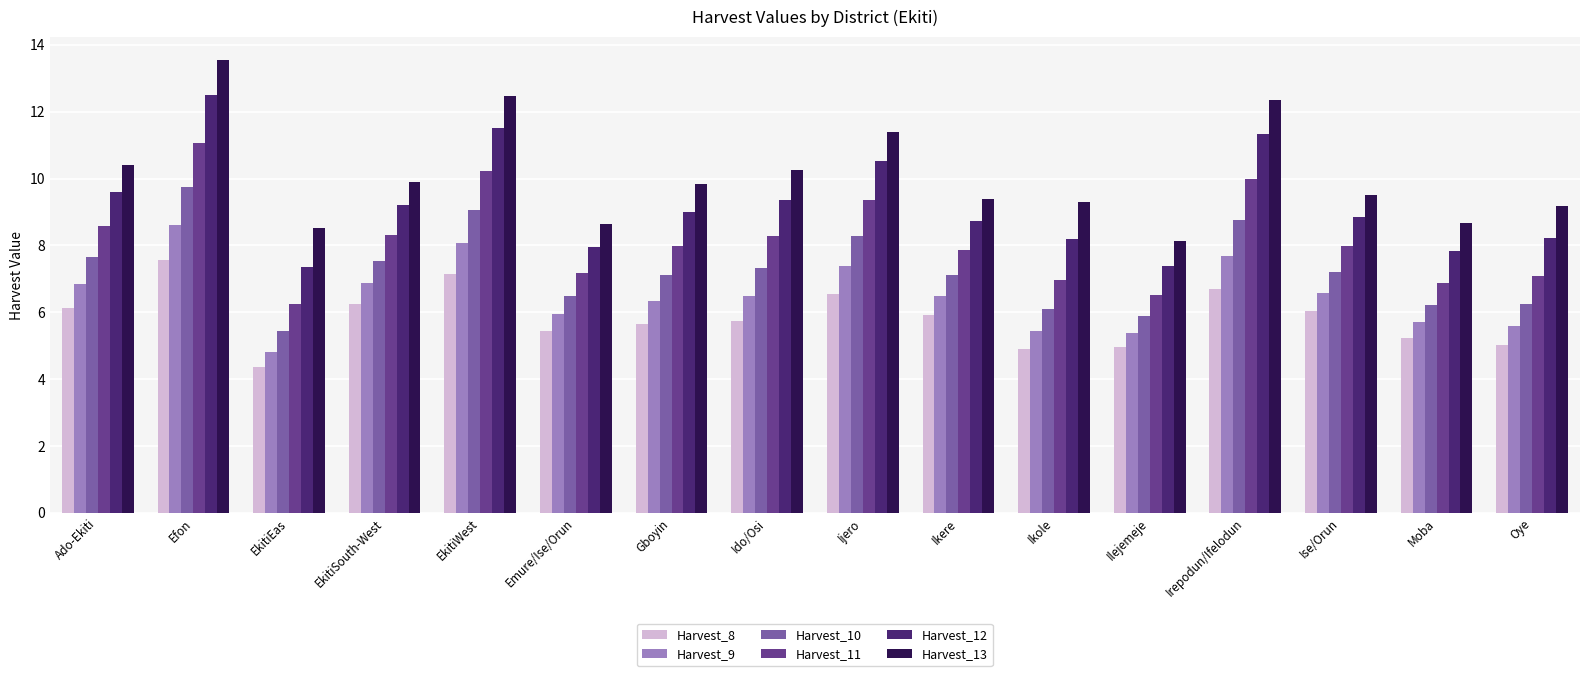

What is the spread (max minus min) of values at Ado-Ekiti?

4.3